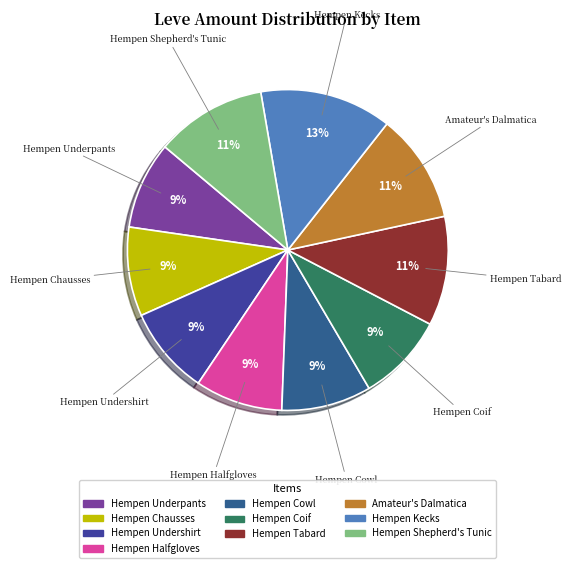

Combined, do Hempen Shepherd's Tunic and Hempen Tabard account for over 50%?

No